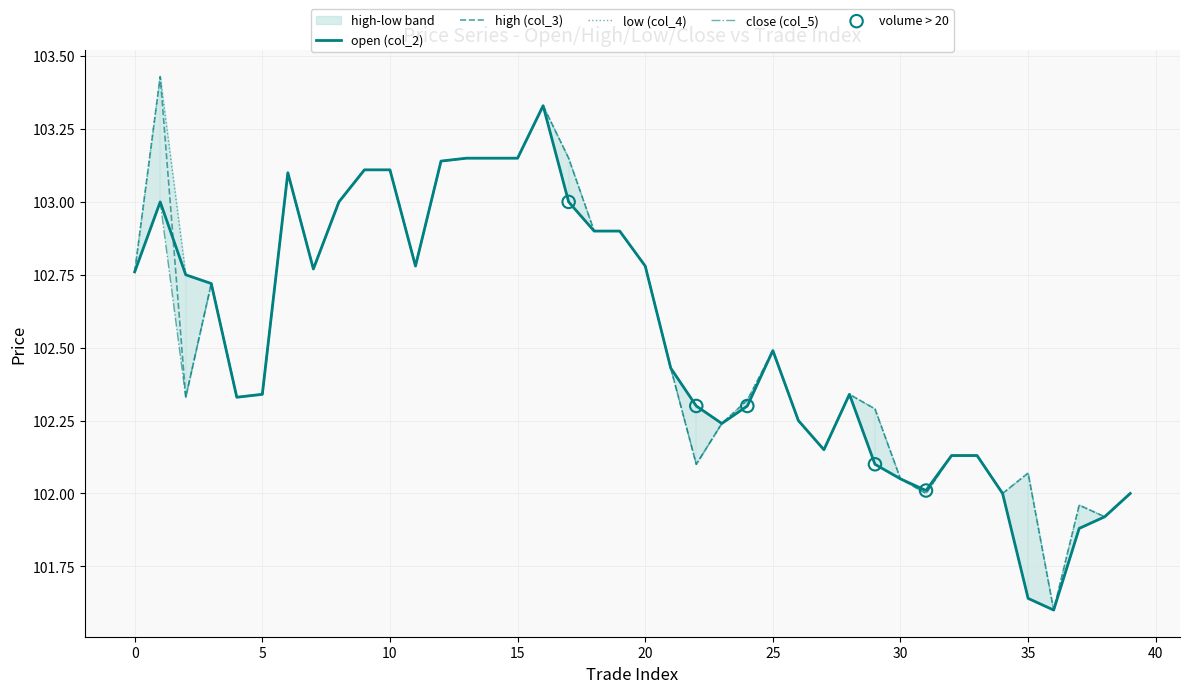

What are all the series names shown in the legend?

col_2, col_3, col_4, col_5